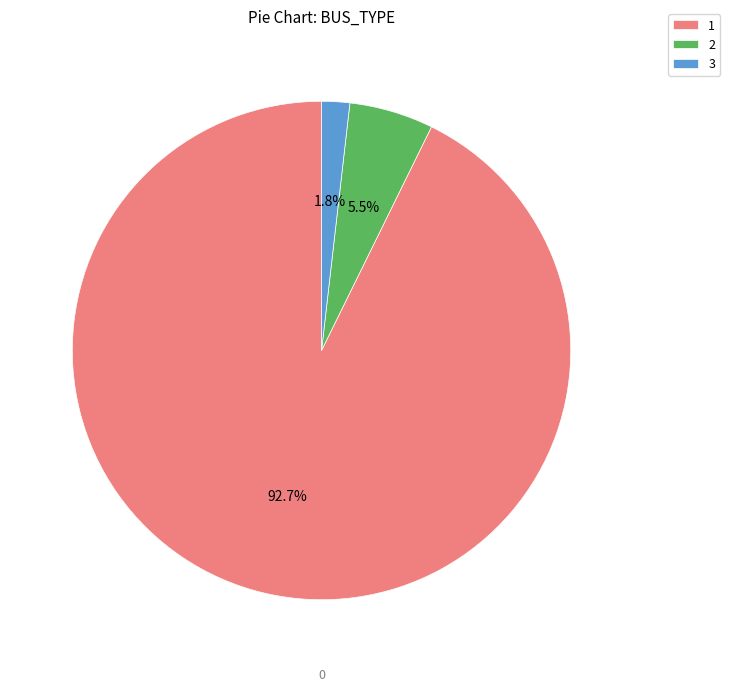

What portion of the pie excludes 1?

7.3%